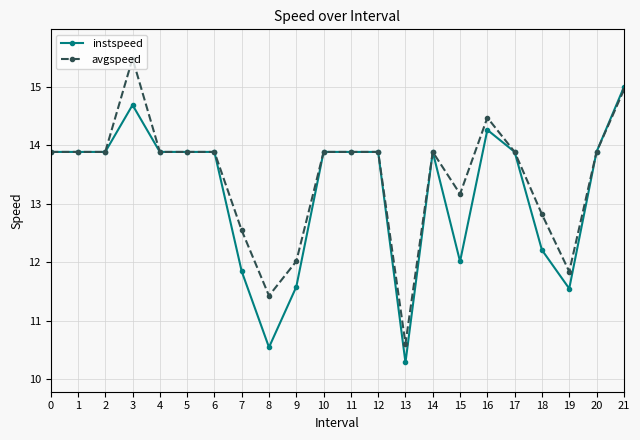

Which category has the lowest value in the avgspeed series?

13